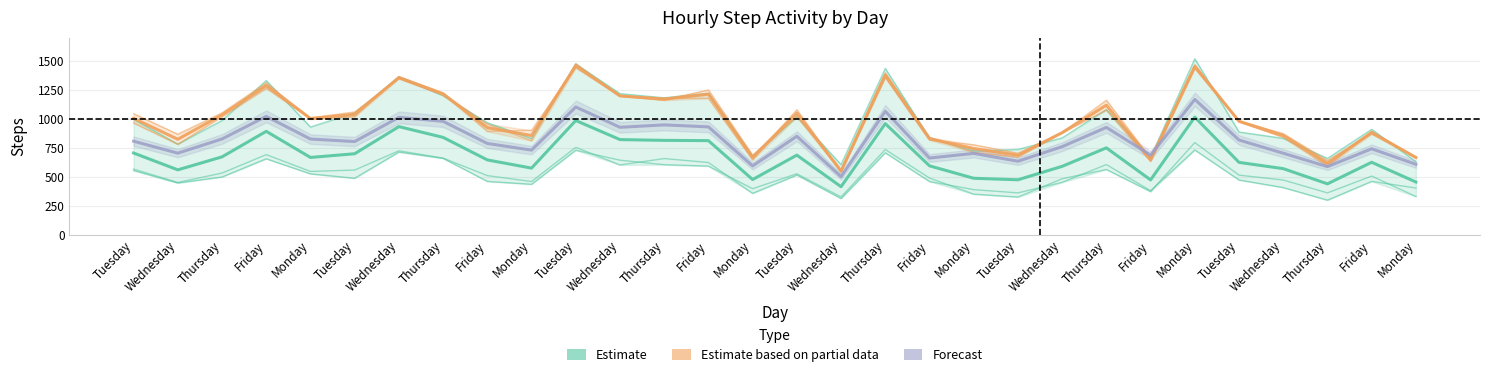

Is this an area chart (filled region under the line)?

No